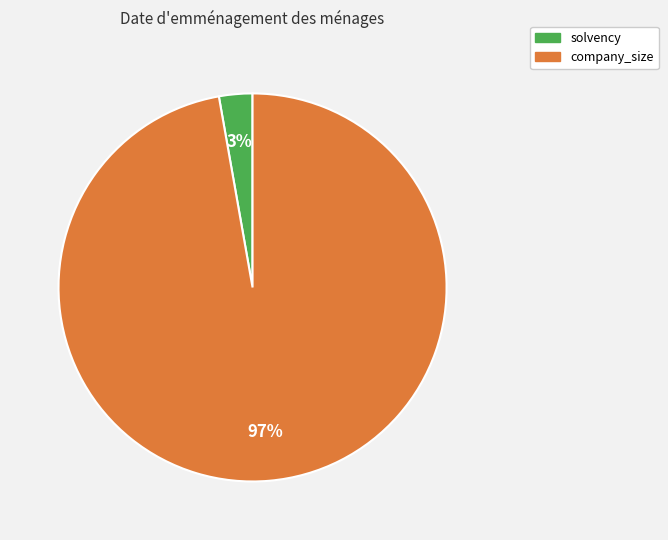

Rank the categories by value from lowest to highest.

solvency, company_size